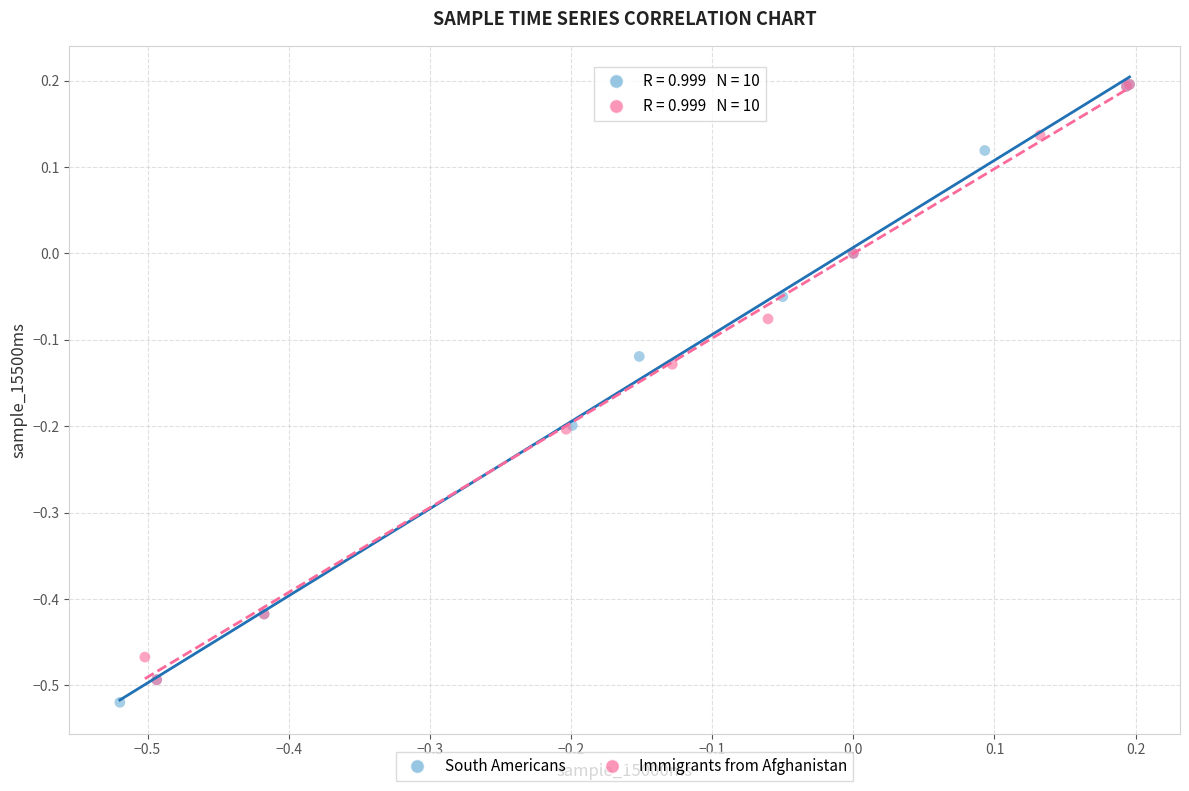

Which series has the widest spread of Y values?

South Americans